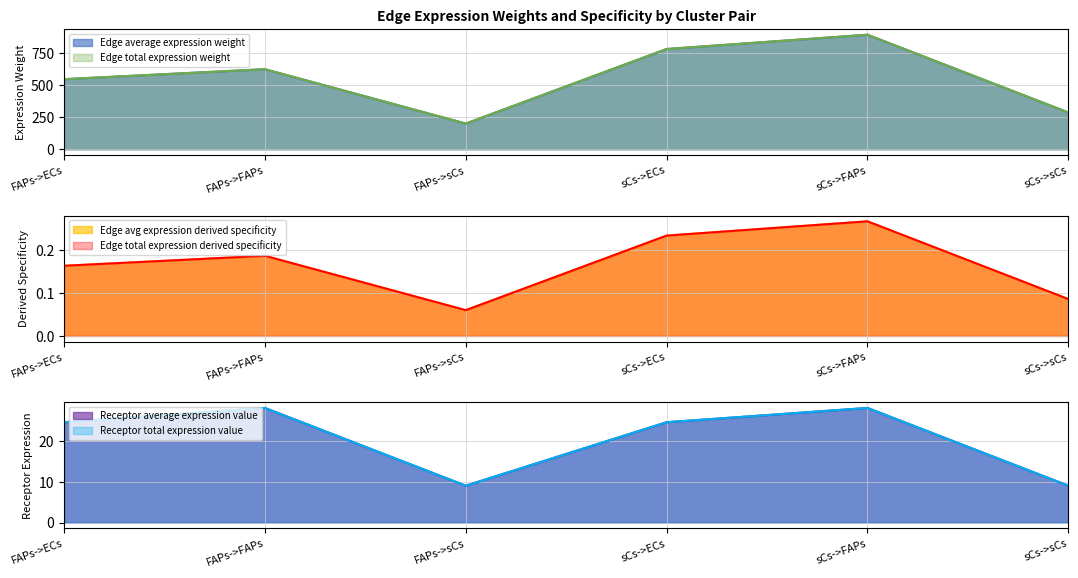

Between FAPs->sCs and sCs->ECs, which series saw the biggest shift?

Edge average expression weight